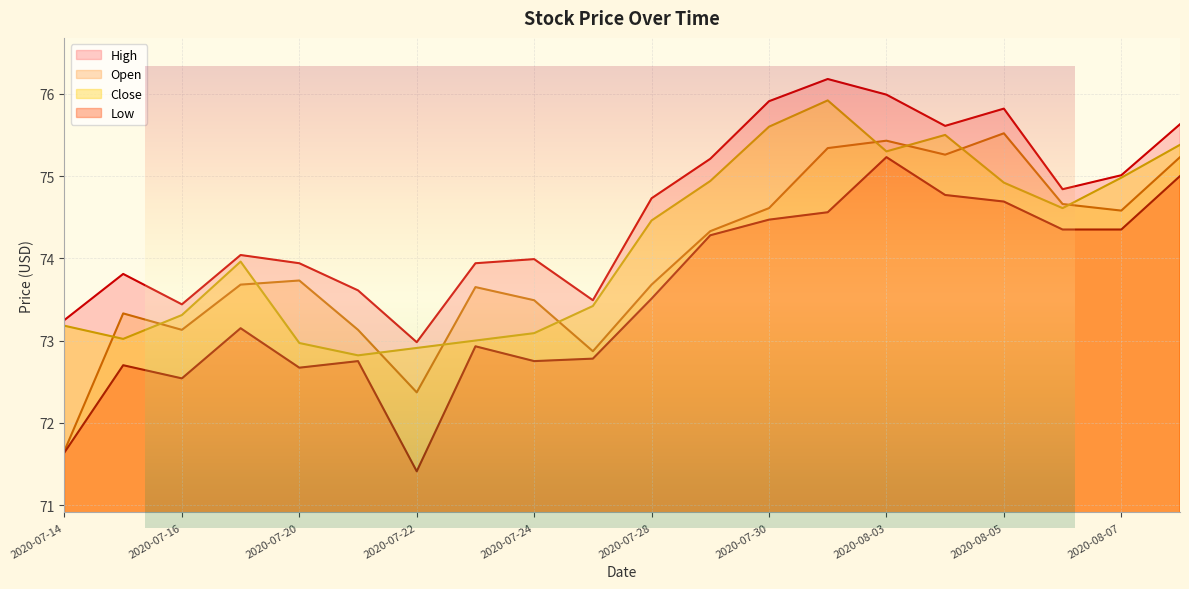

What is the difference between the highest and lowest values at 2020-07-29?

0.9